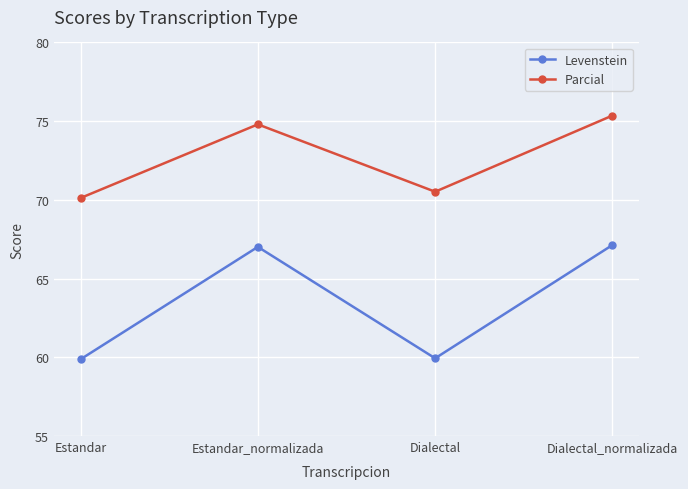

Which series has the largest total across all categories?

Parcial